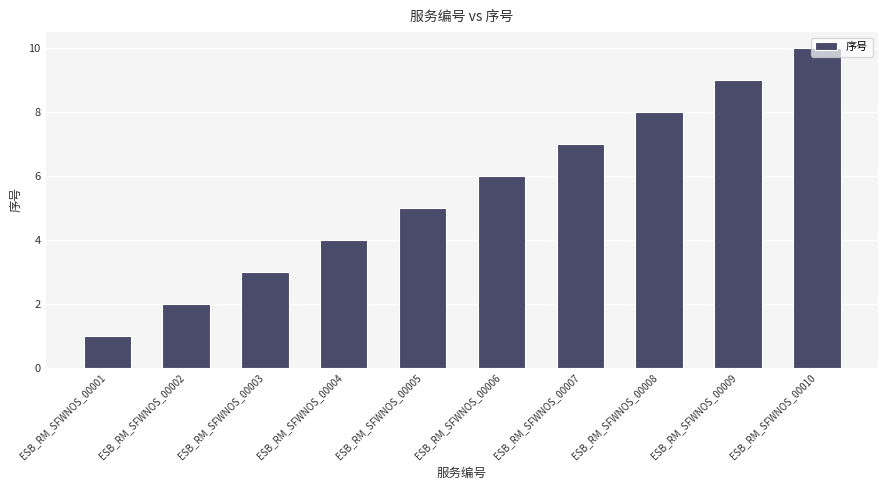

What is the value of the 1st bar from the left?

1